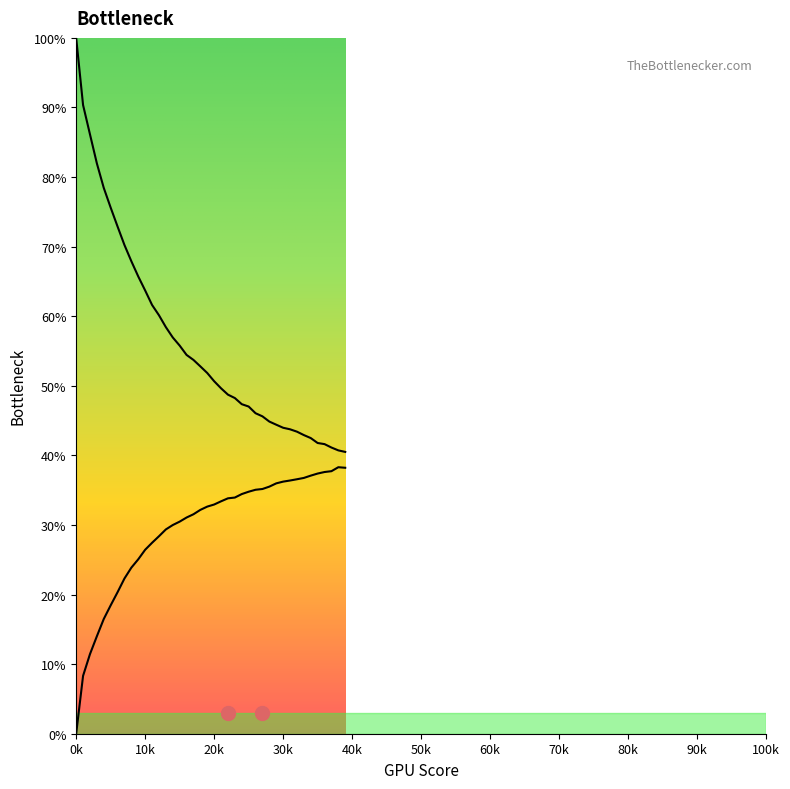

True or false: col_4 and col_2 intersect in this chart.

False